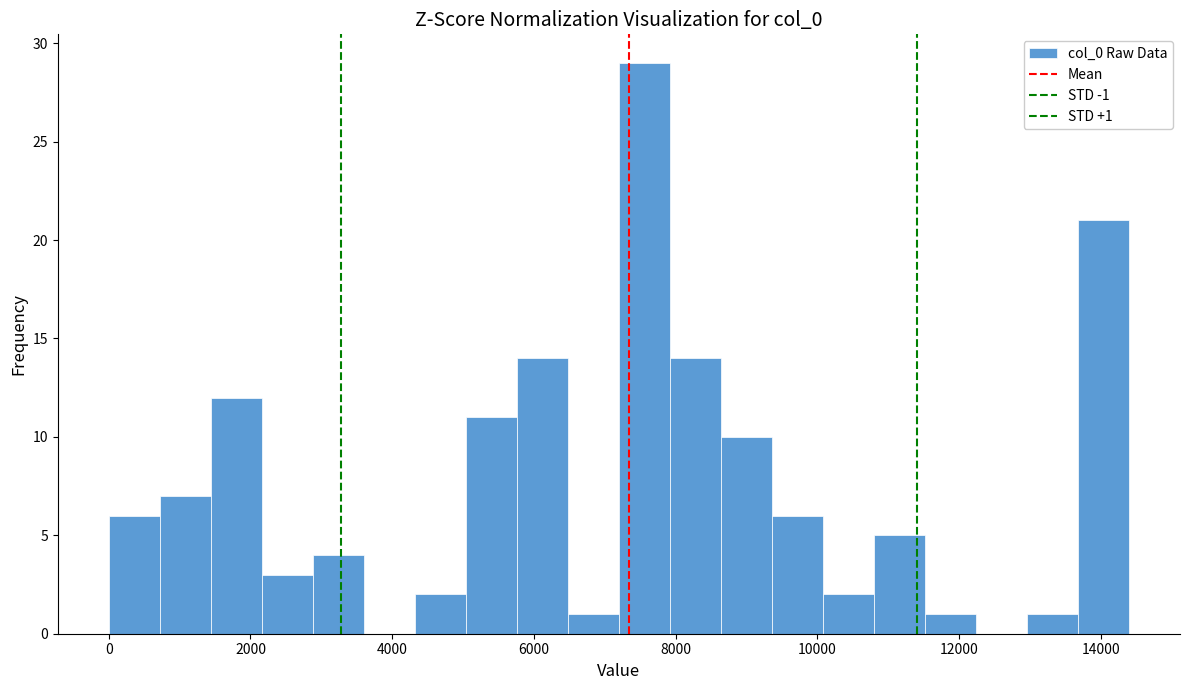

Read against the x-axis, roughly where is the centre of the tallest bar?

7600